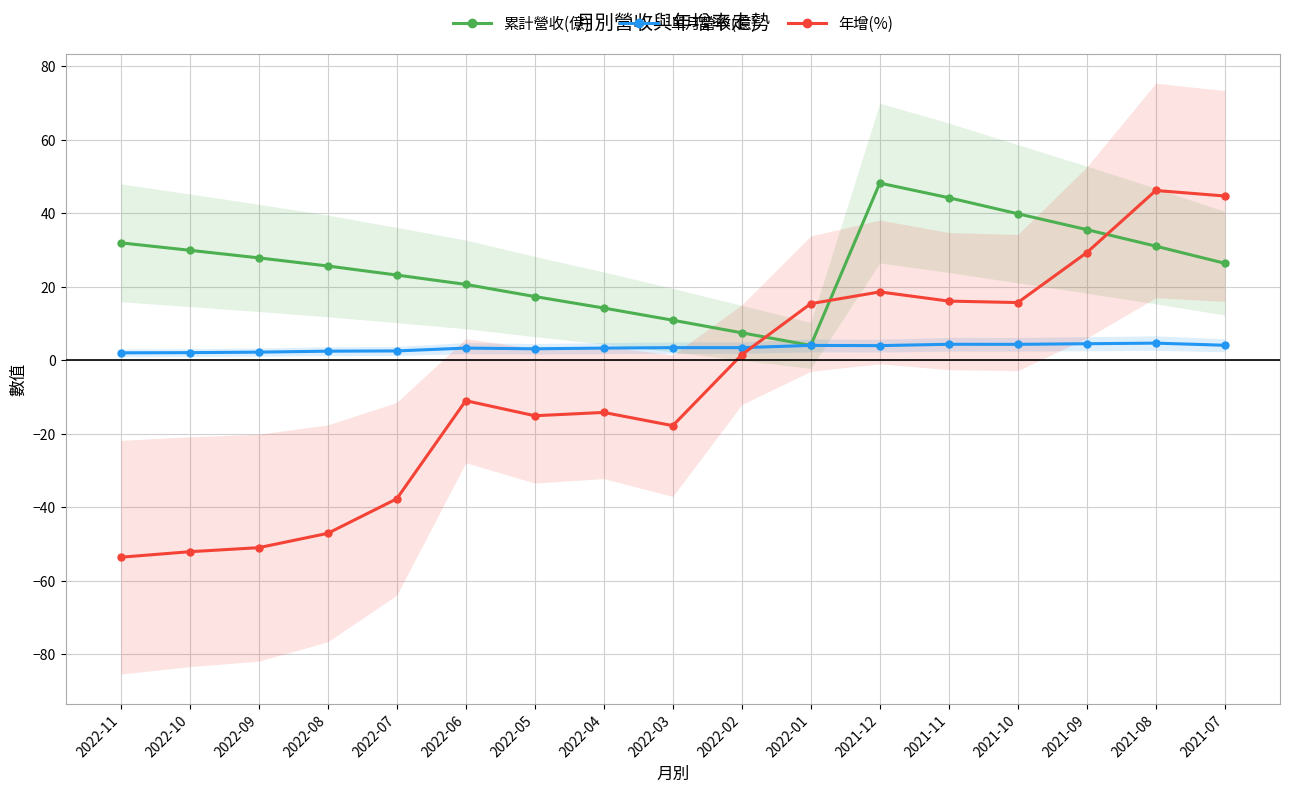

Read the 單月營收(億) value at 2021-07.

4.1